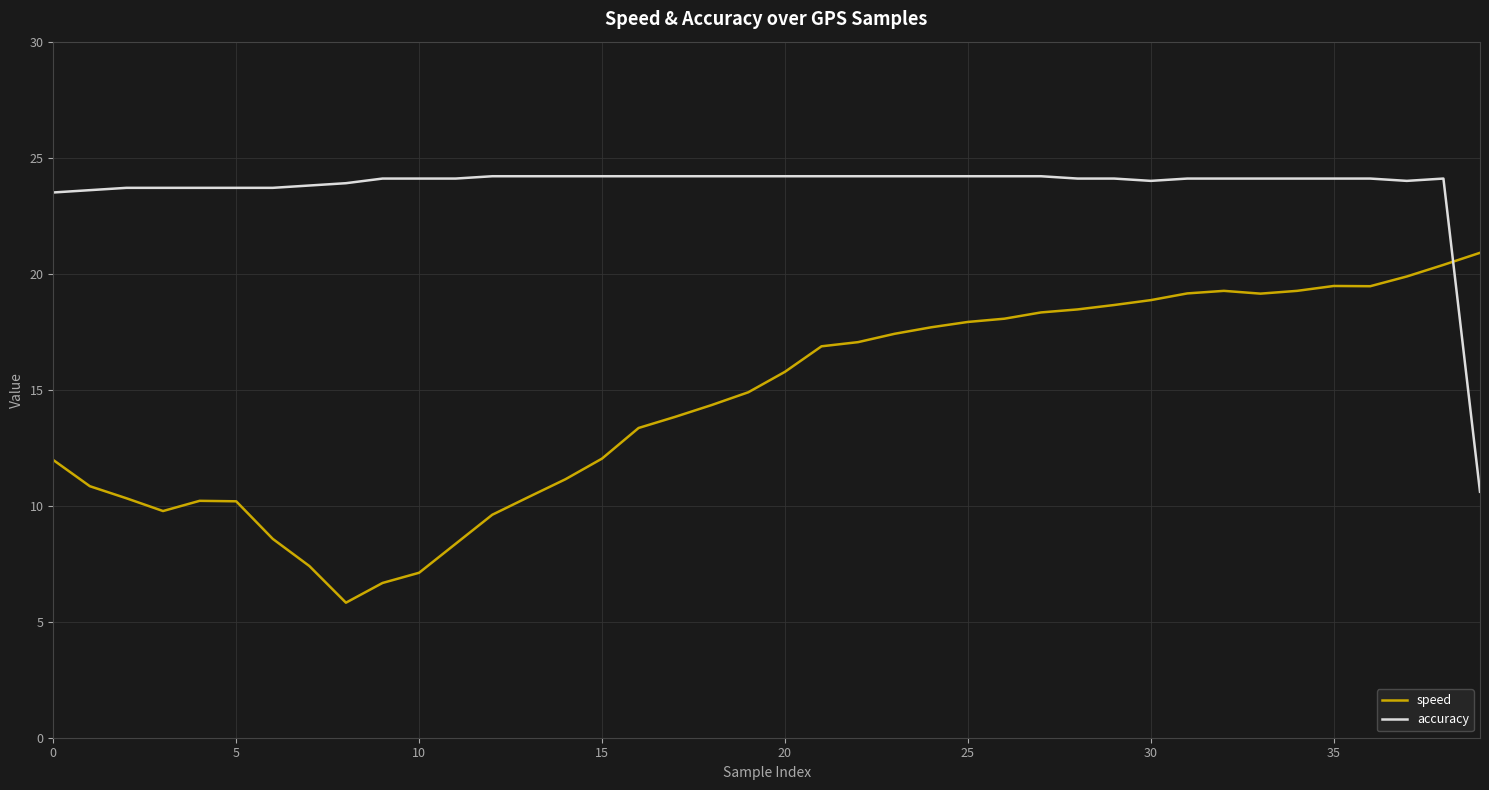

Which series has the widest spread of values?

speed